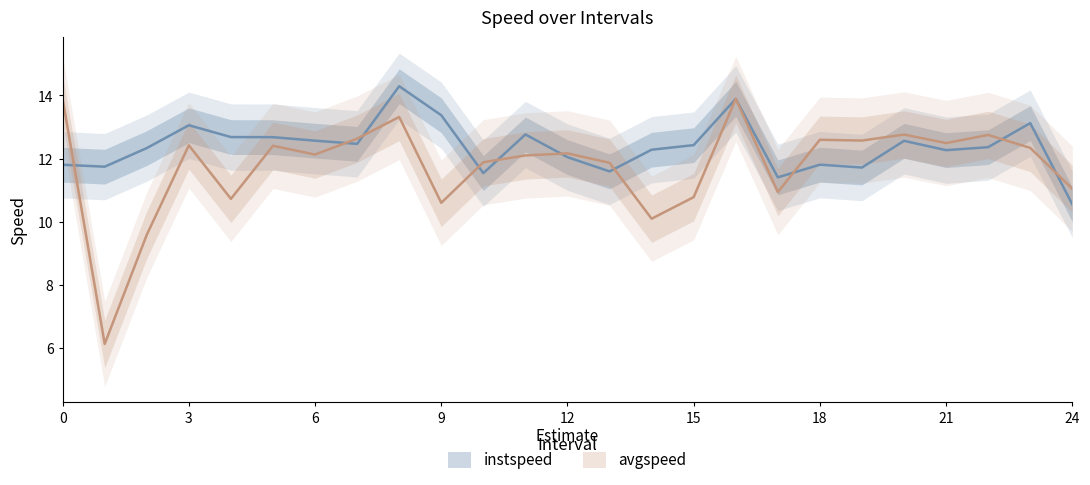

At which category is the sum across all series the highest?

16.0